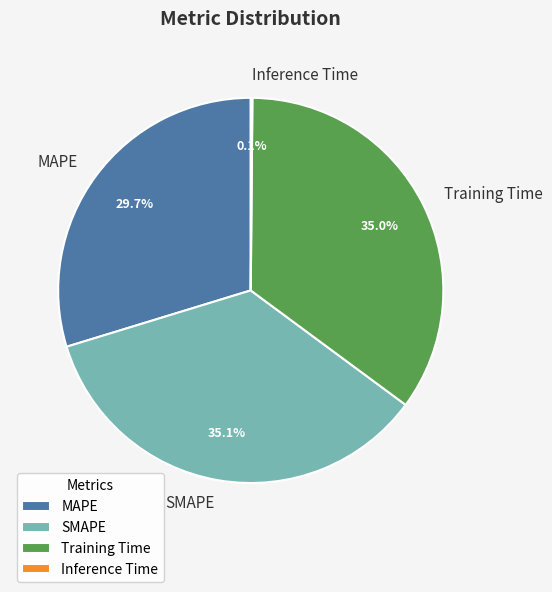

Approximately how many times larger is the value at MAPE compared to SMAPE?

0.8